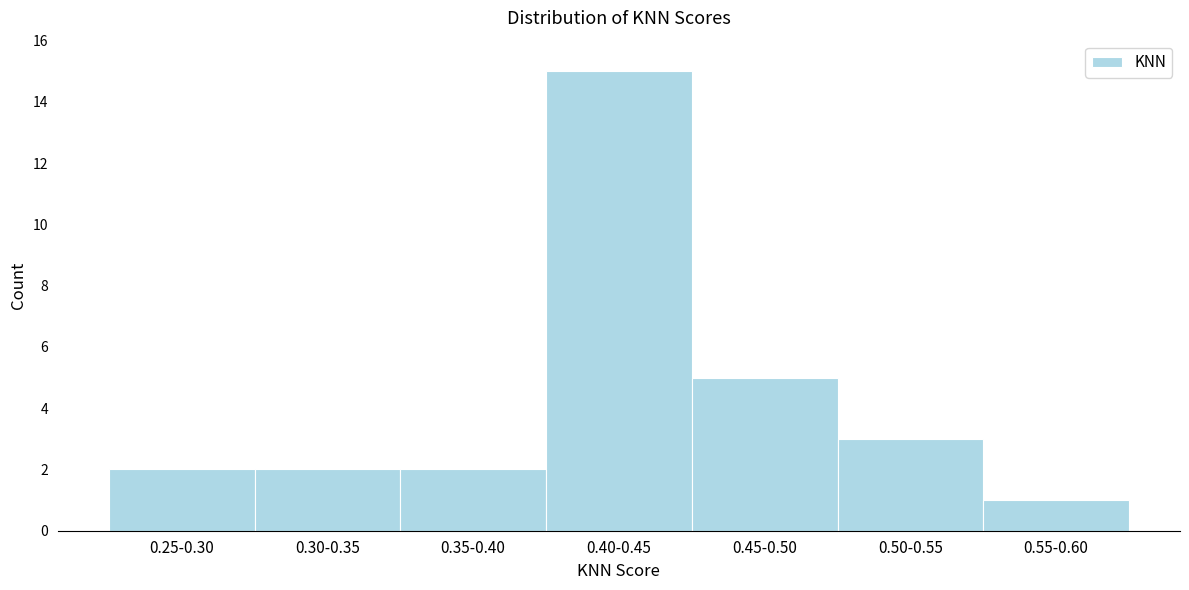

Reading left to right, list all the values displayed in this chart.

0.25-0.30=2	0.30-0.35=2	0.35-0.40=2	0.40-0.45=15	0.45-0.50=5	0.50-0.55=3	0.55-0.60=1